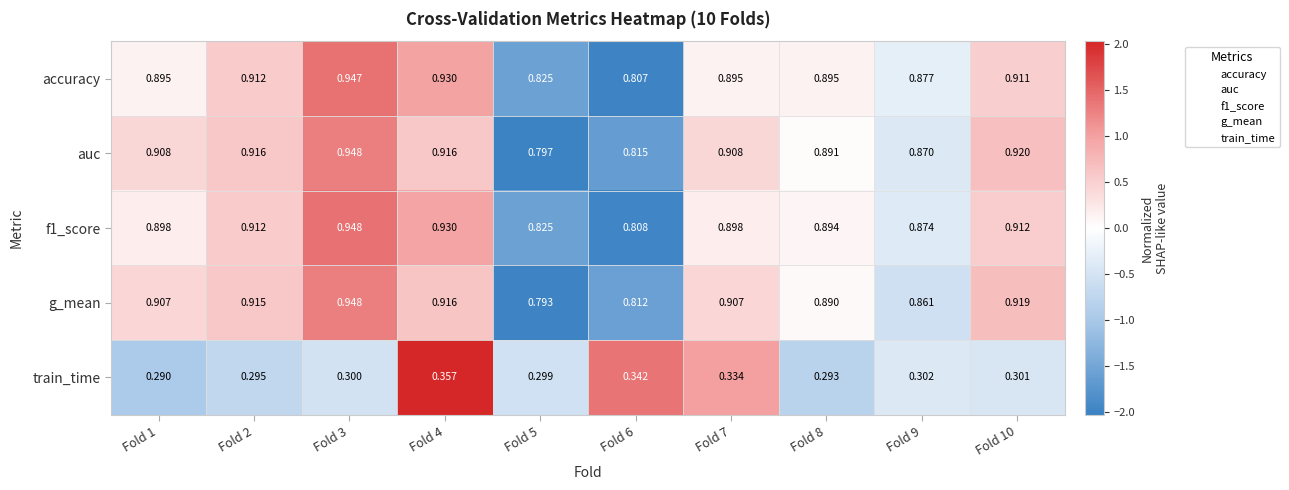

Between Fold 2 and Fold 5, which series saw the biggest shift?

g_mean